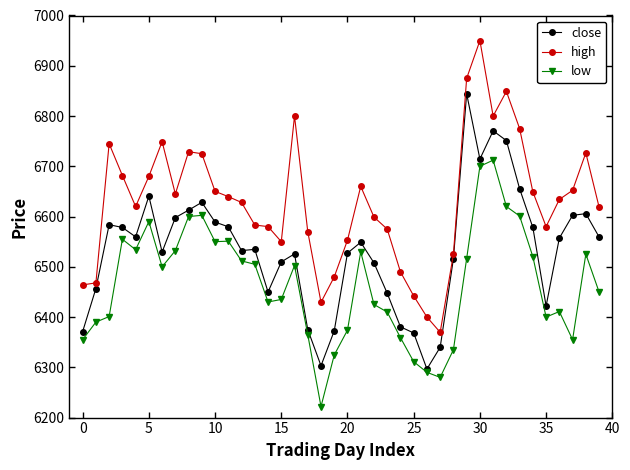

Which series has the largest total across all categories?

high